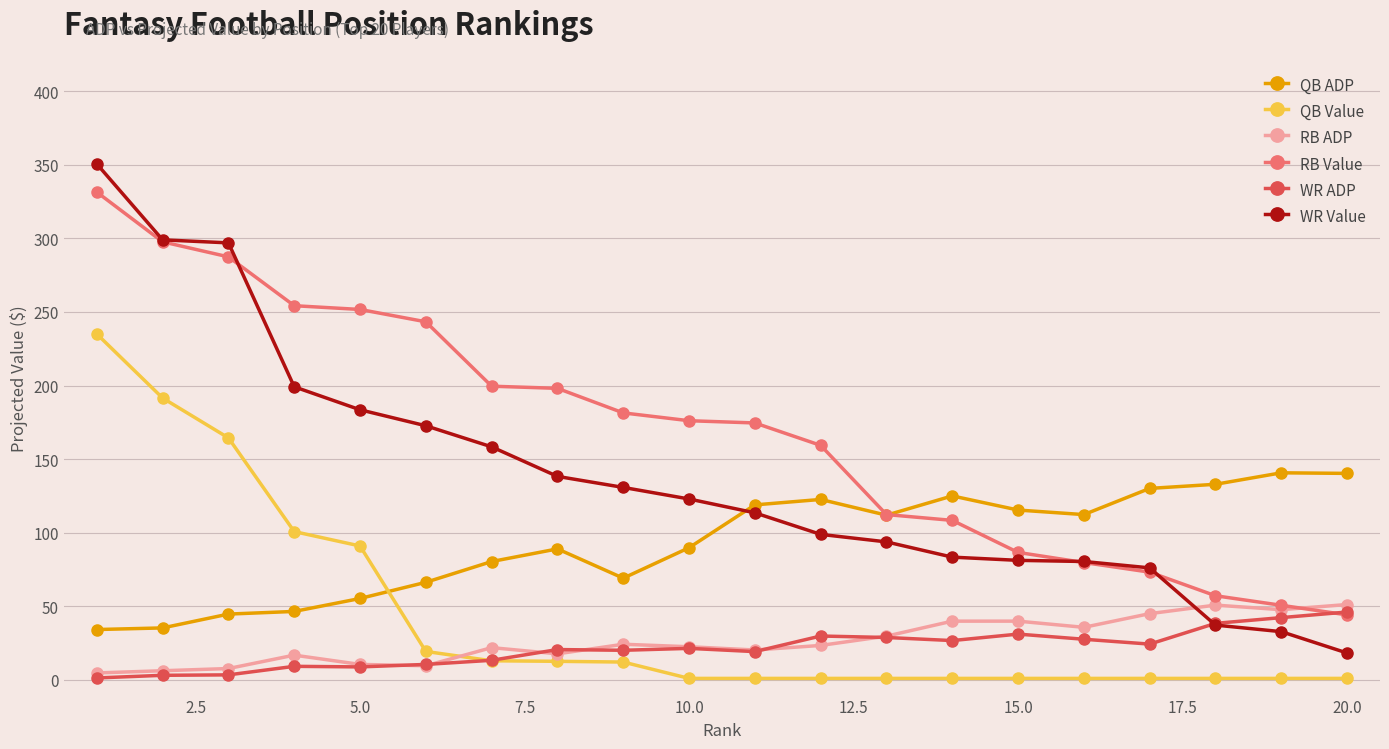

True or false: RB ADP and QB ADP intersect in this chart.

False